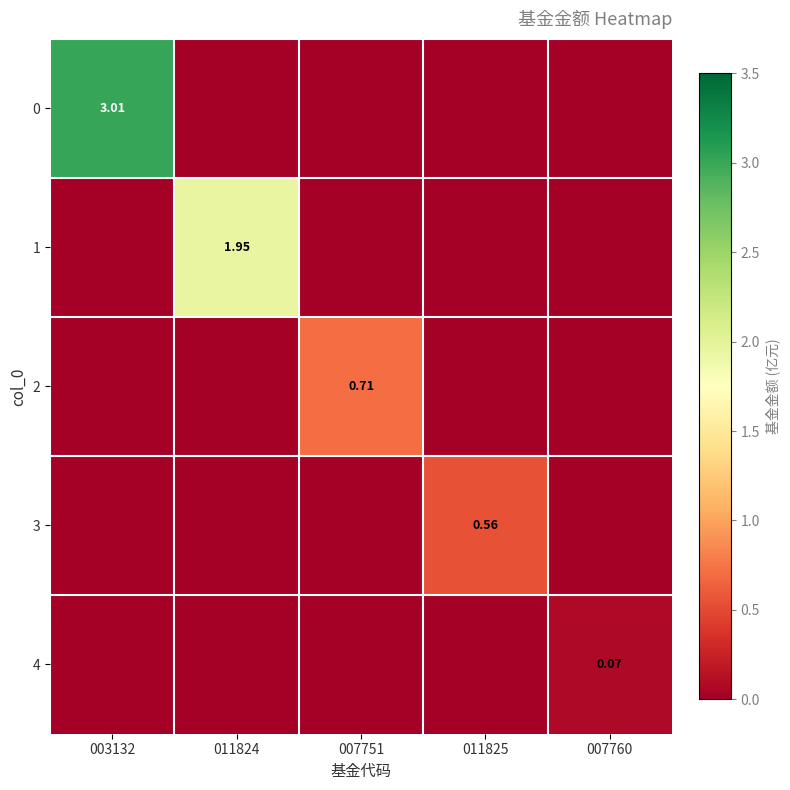

At how many categories does at least one series exceed 1?

2